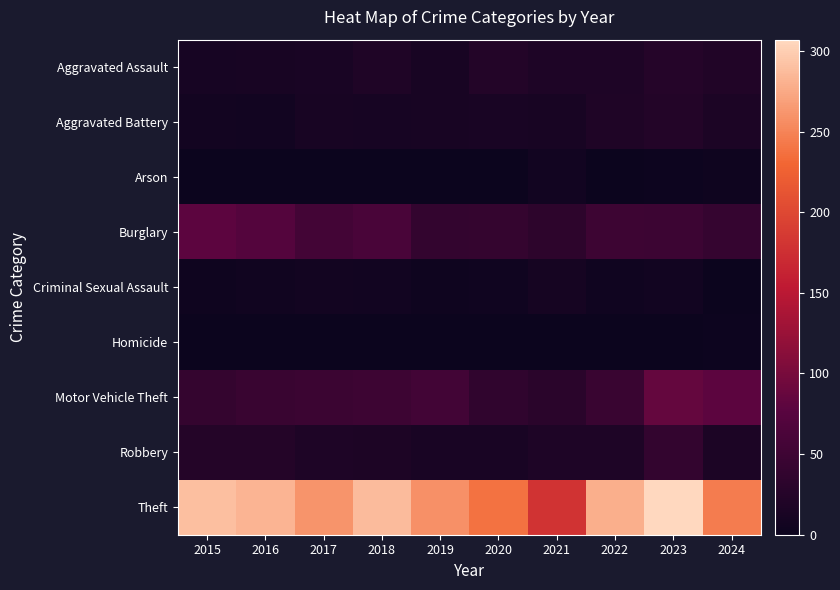

At which category is the sum across all series the highest?

2023